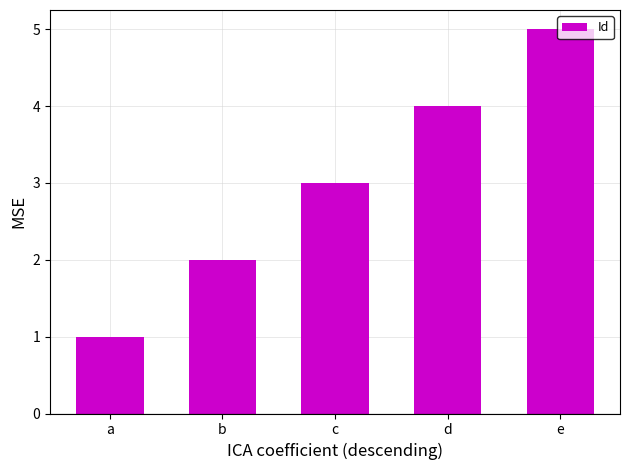

What is the change in value from a to c?

+2